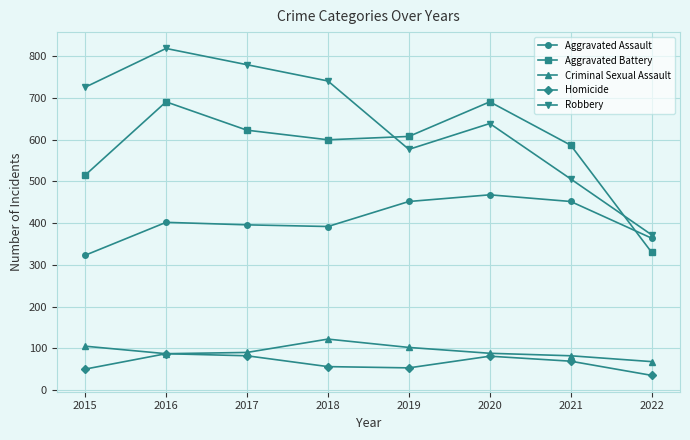

Is it true that Robbery equals 577 at 2019?

True